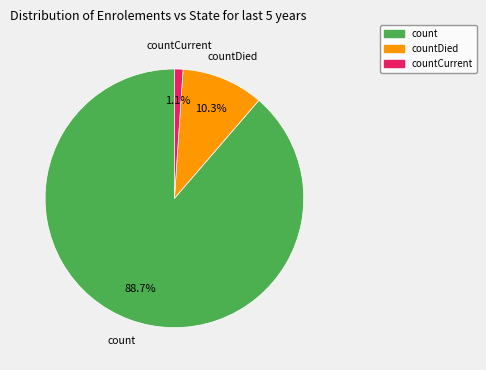

Count the number of slices in the pie.

3